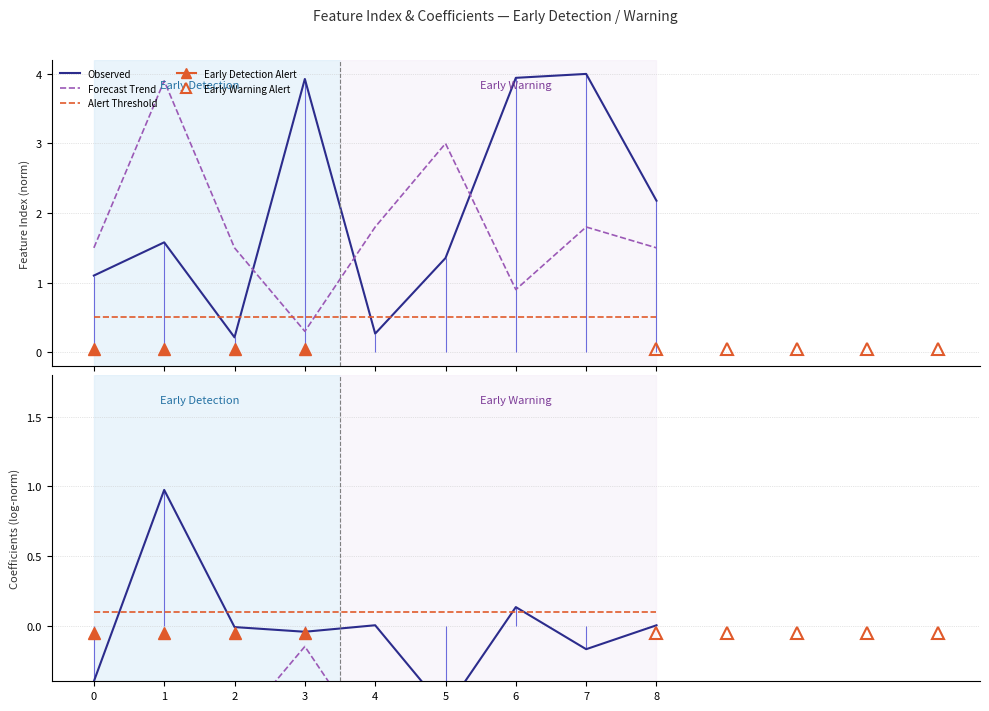

What is the value of the Observed point at the 8th from the left?

-0.2